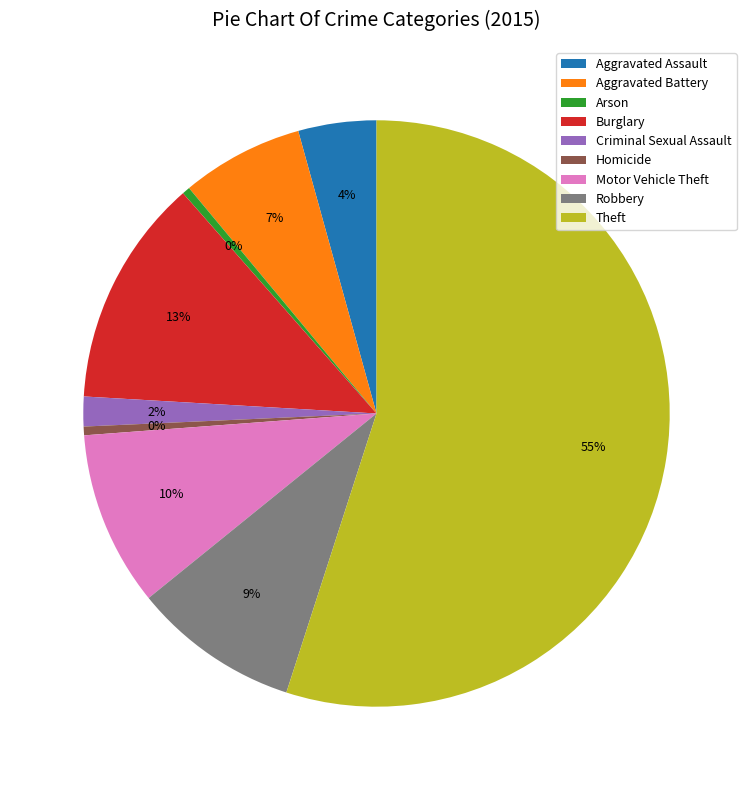

The Arson slice represents 0% of the pie. True or false?

True